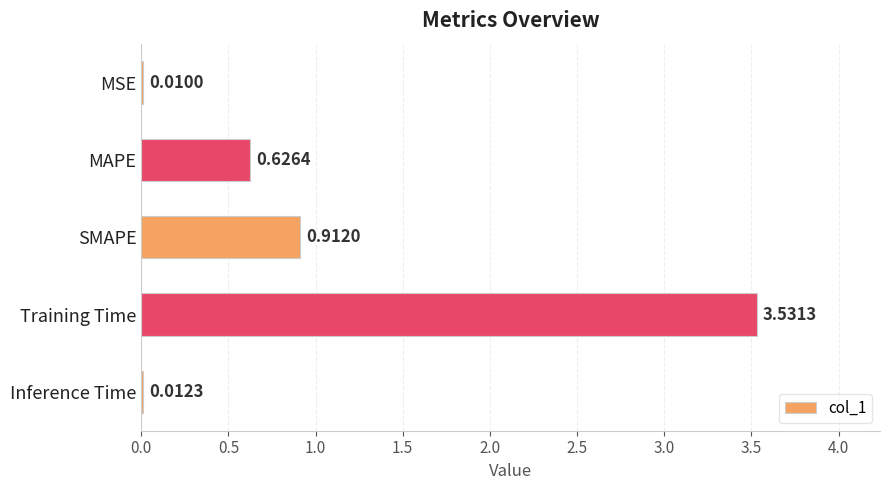

Which label corresponds to the largest value in the chart?

Training Time